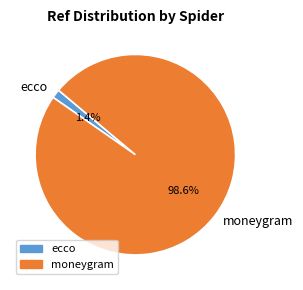

Rank the categories by value from highest to lowest.

moneygram, ecco